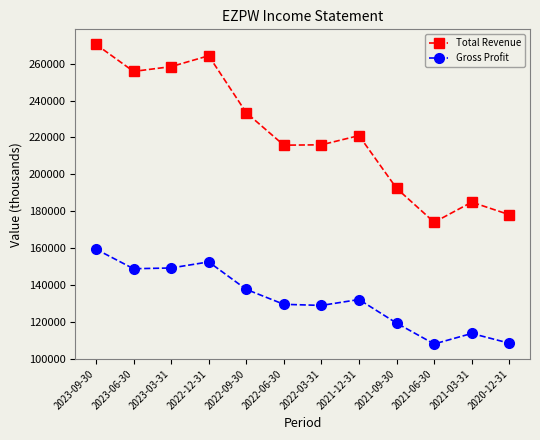

What is the label of the 1st point from the right?

2020-12-31